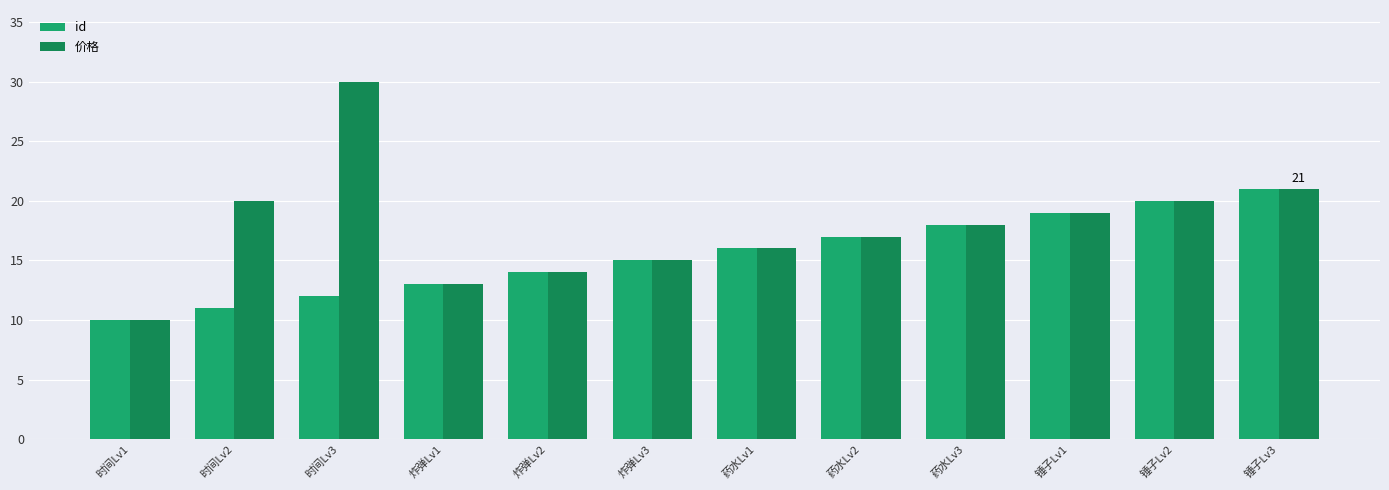

Is the value of id at 锤子Lv1 greater than the value of 价格 at 炸弹Lv1?

Yes